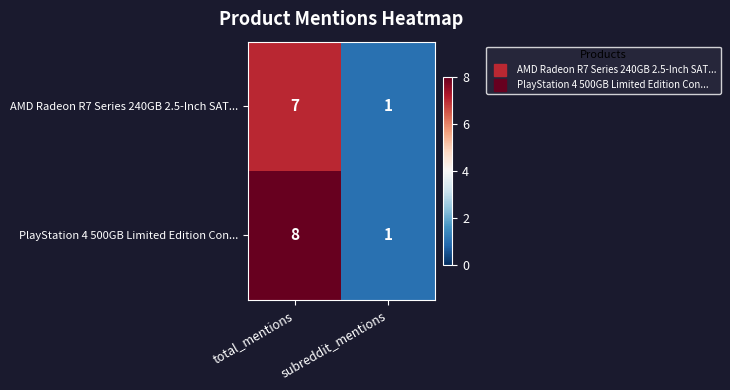

What is the total value across all series at total_mentions?

15